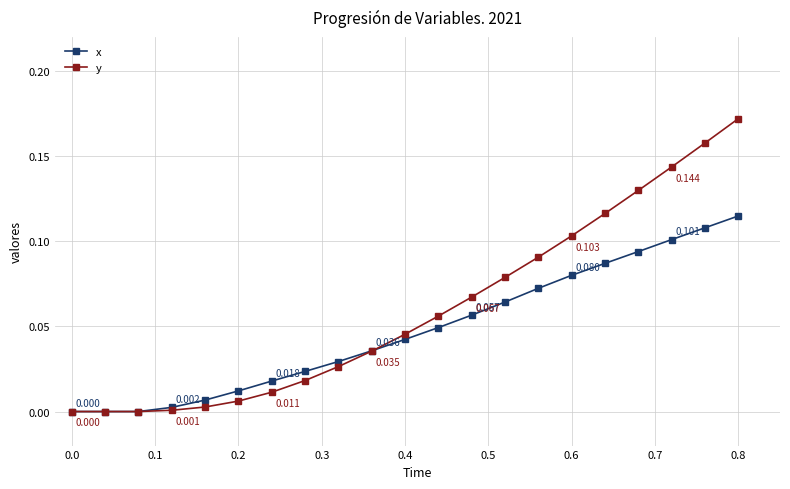

Which series has the largest total across all categories?

y